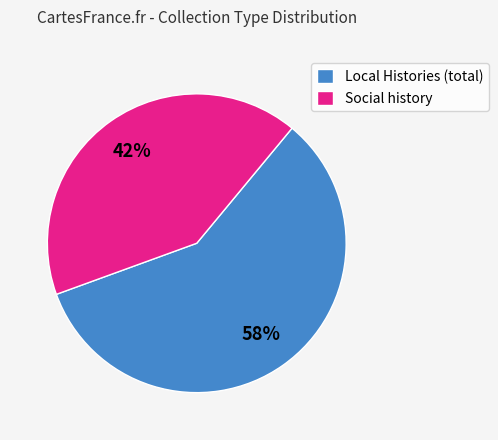

Do Social history and Local Histories (total) together represent more than half of the pie?

Yes